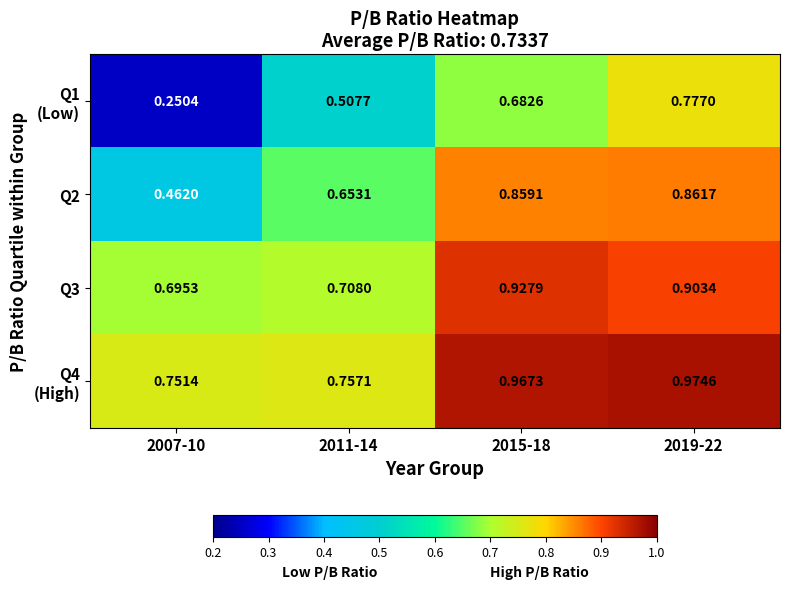

At which category does the chart reach its peak across all series?

2019-22